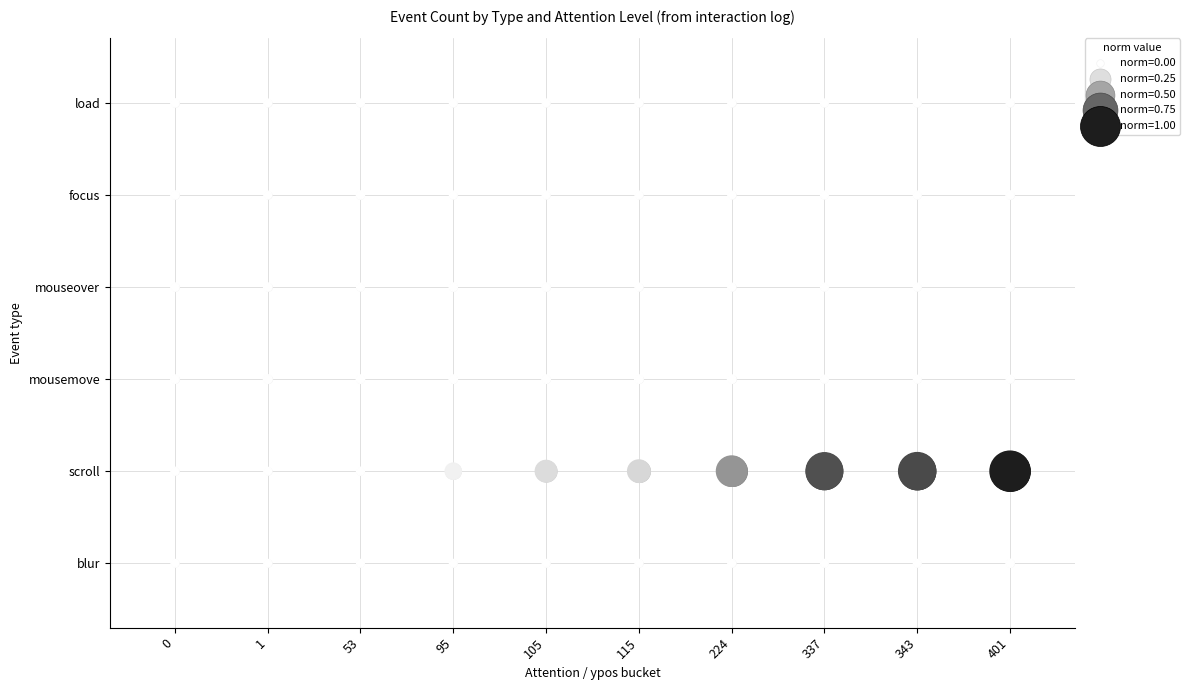

Is it true that load equals 5 at 343?

True